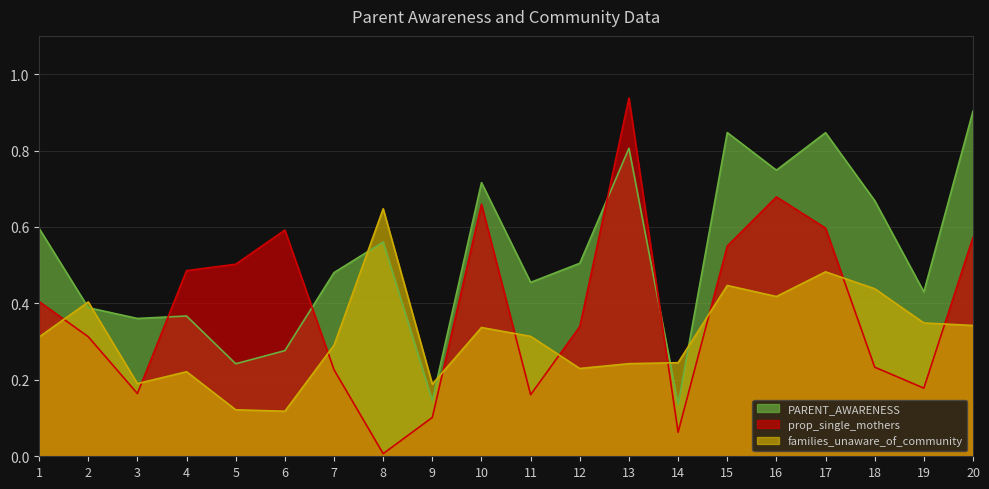

How many lines are shown in the chart?

3